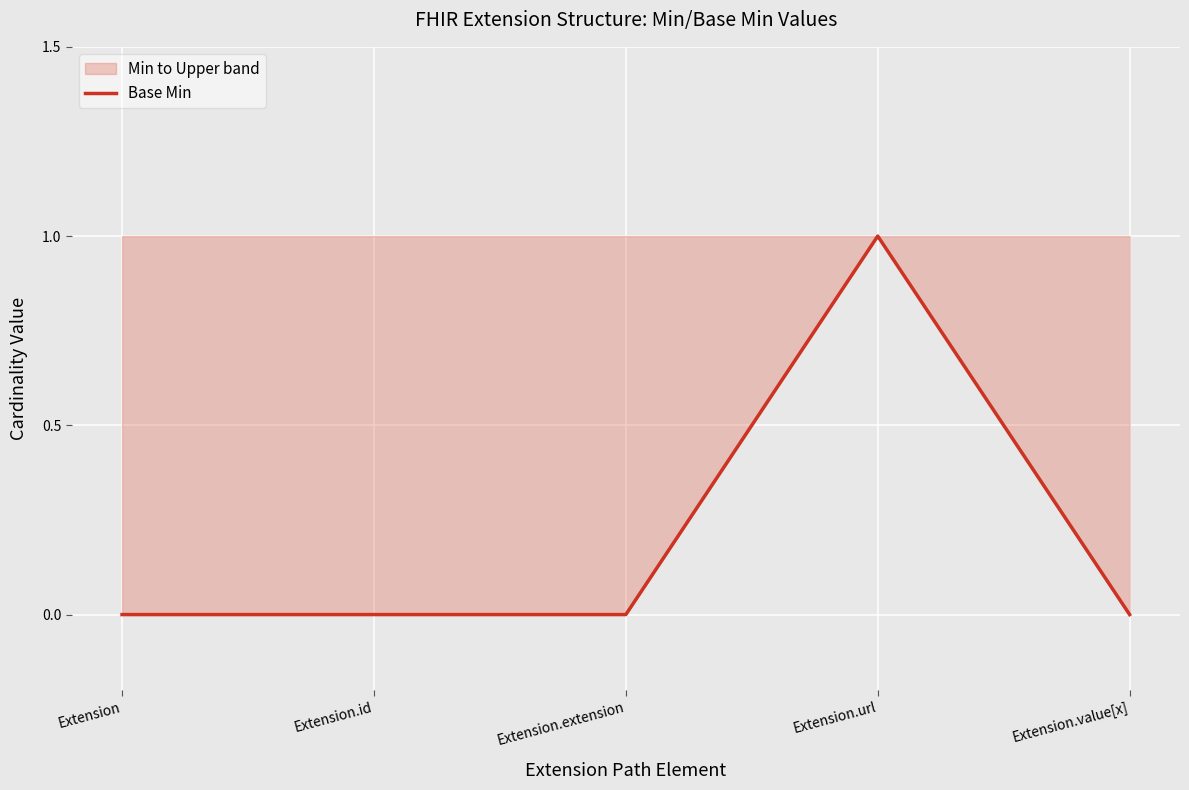

Does the chart display data point markers on the line(s)?

No